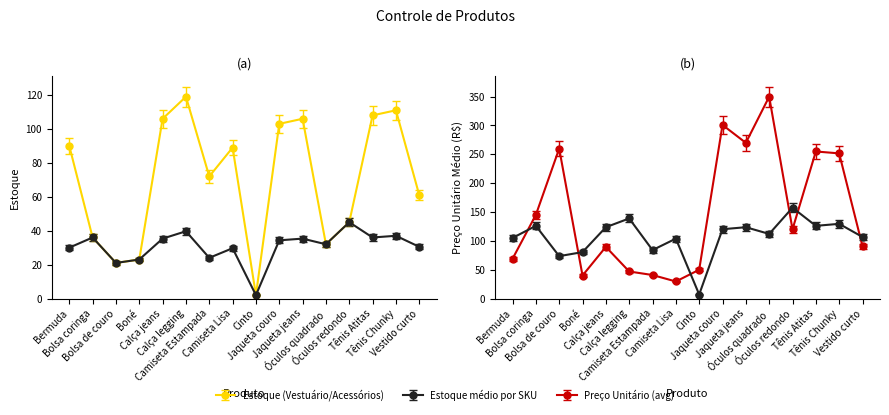

Is the value of Preço Unitário (avg) at Cinto greater than the value of Estoque médio por SKU at Tênis Chunky?

Yes